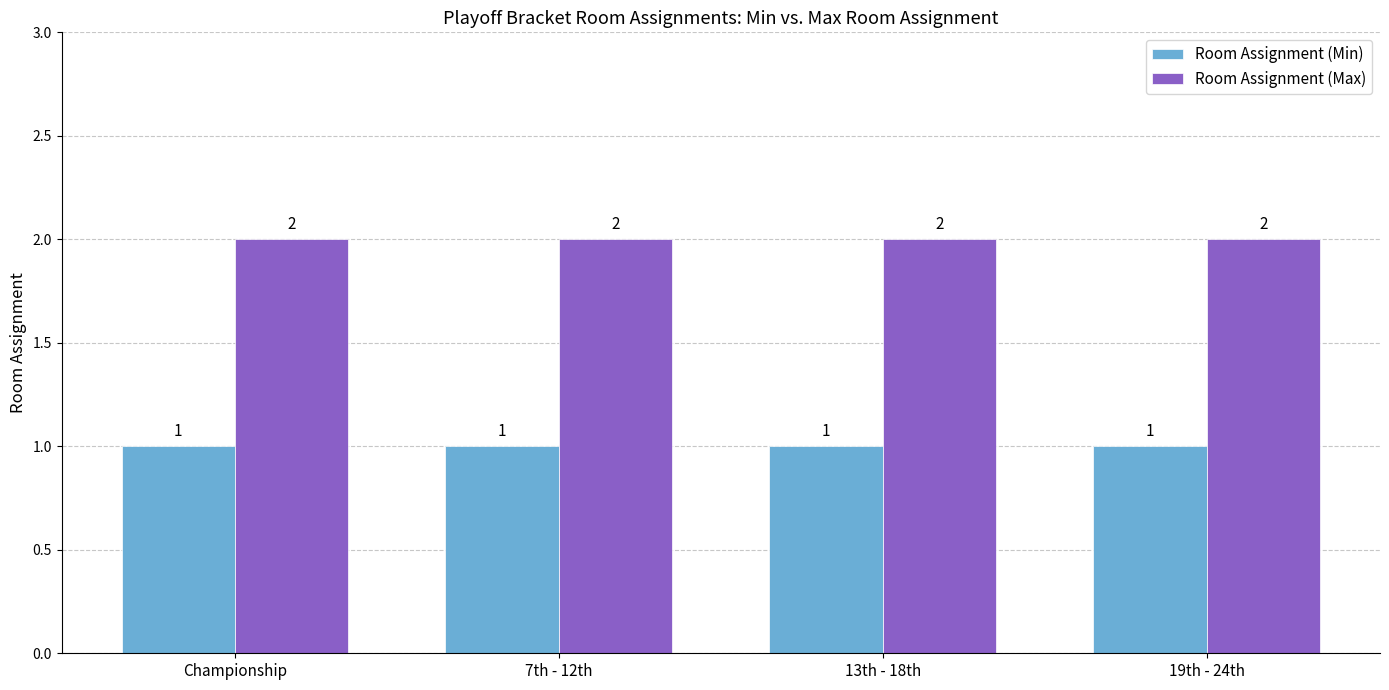

List the series in order of their overall mean, highest first.

Room Assignment (Max), Room Assignment (Min)